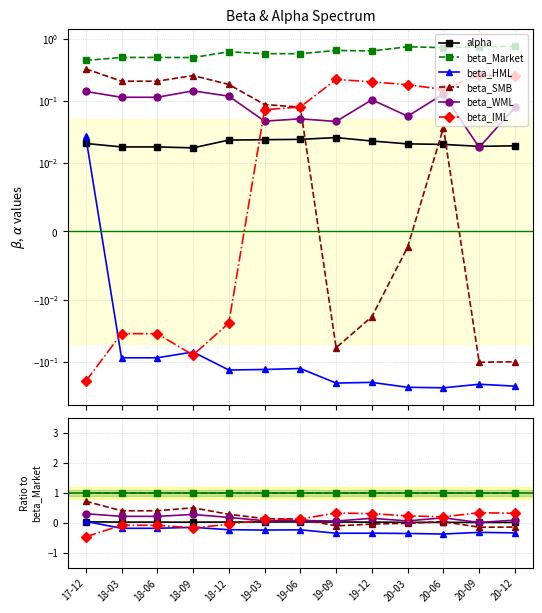

How many intersections are there between beta_WML and beta_SMB?

1